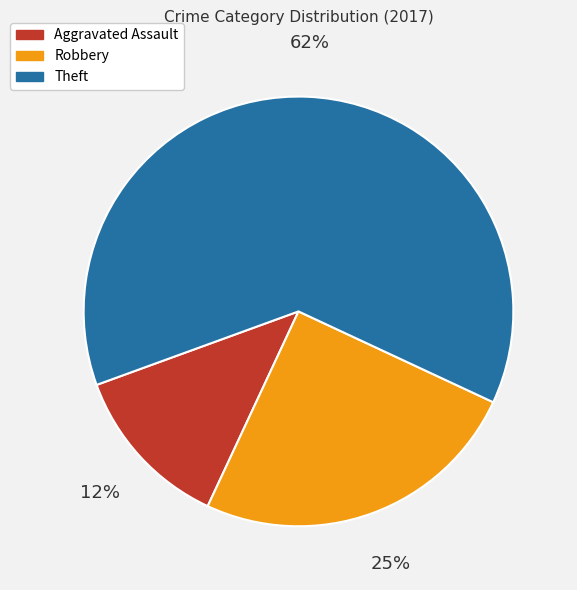

Do Aggravated Assault and Theft together represent more than half of the pie?

Yes